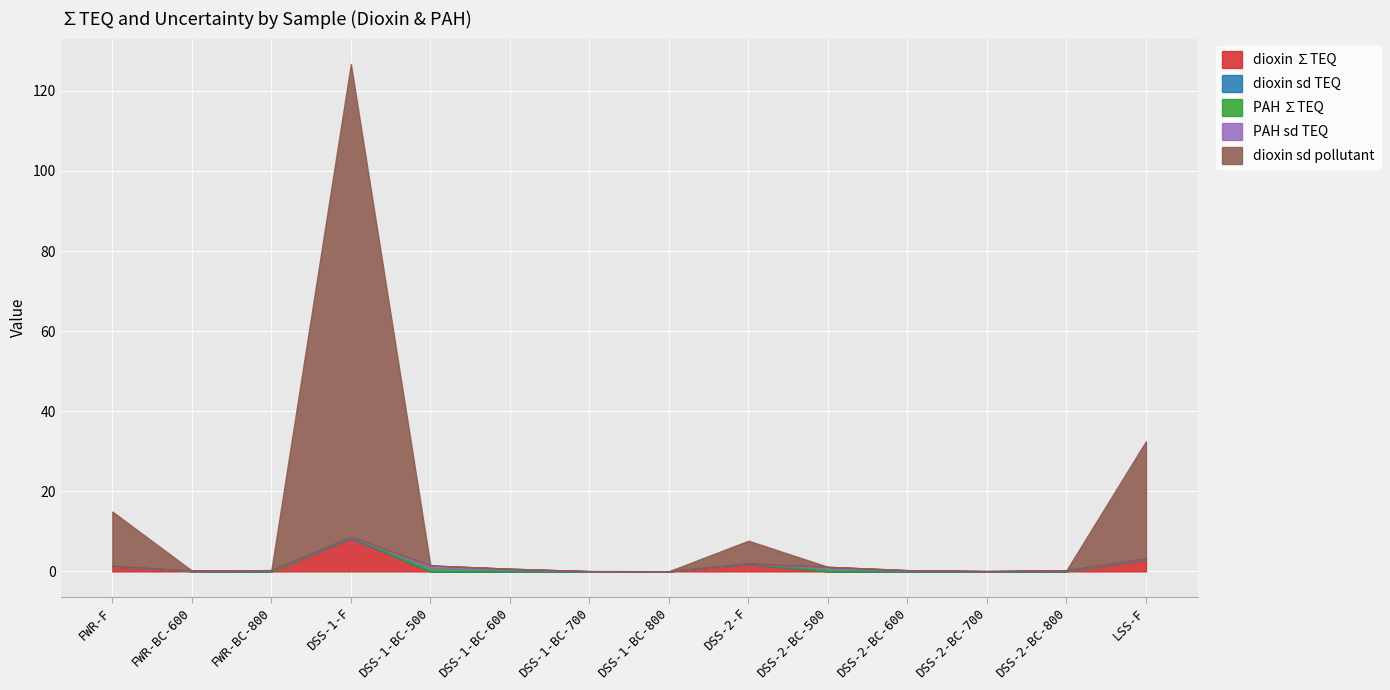

What is the spread (max minus min) of values at DSS-2-BC-600?

0.2